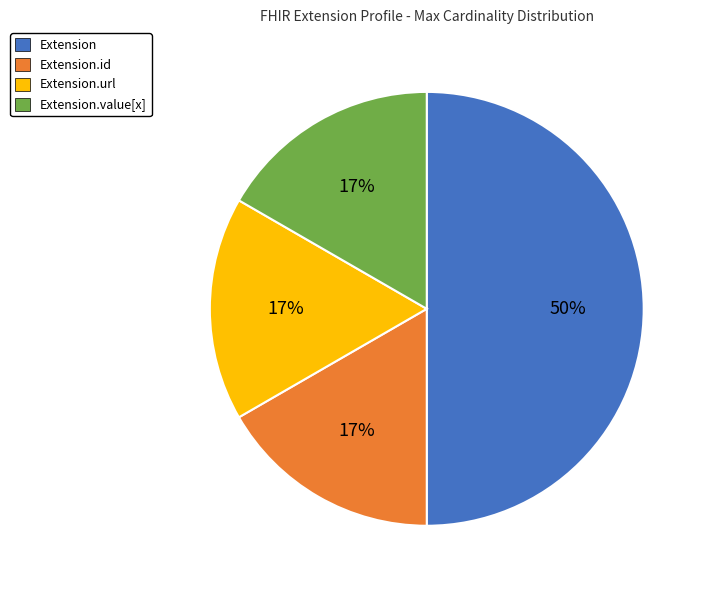

To the nearest percent, what is the average slice percentage?

25%